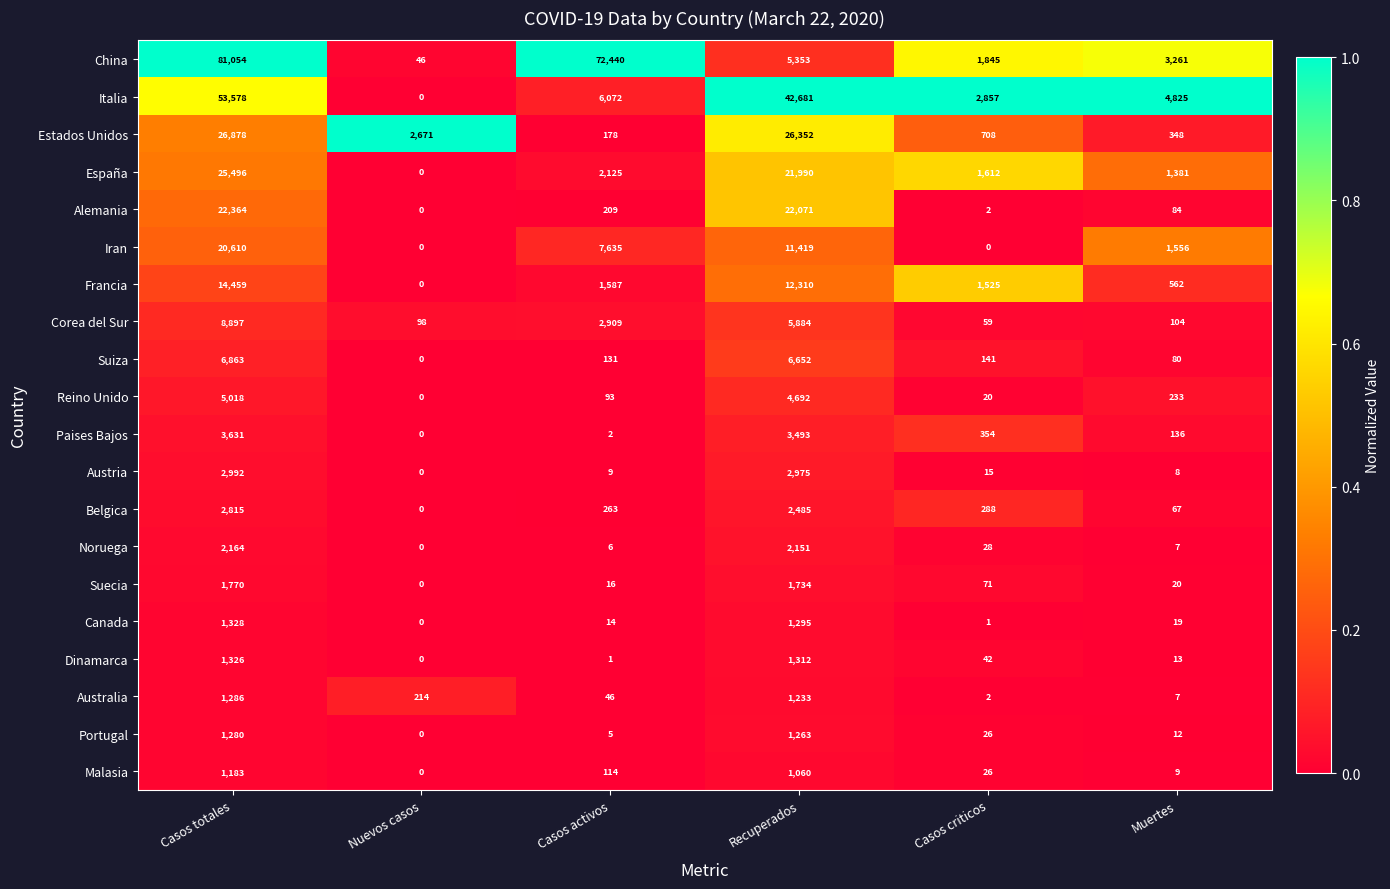

What is the highest value of the Portugal series?

1280